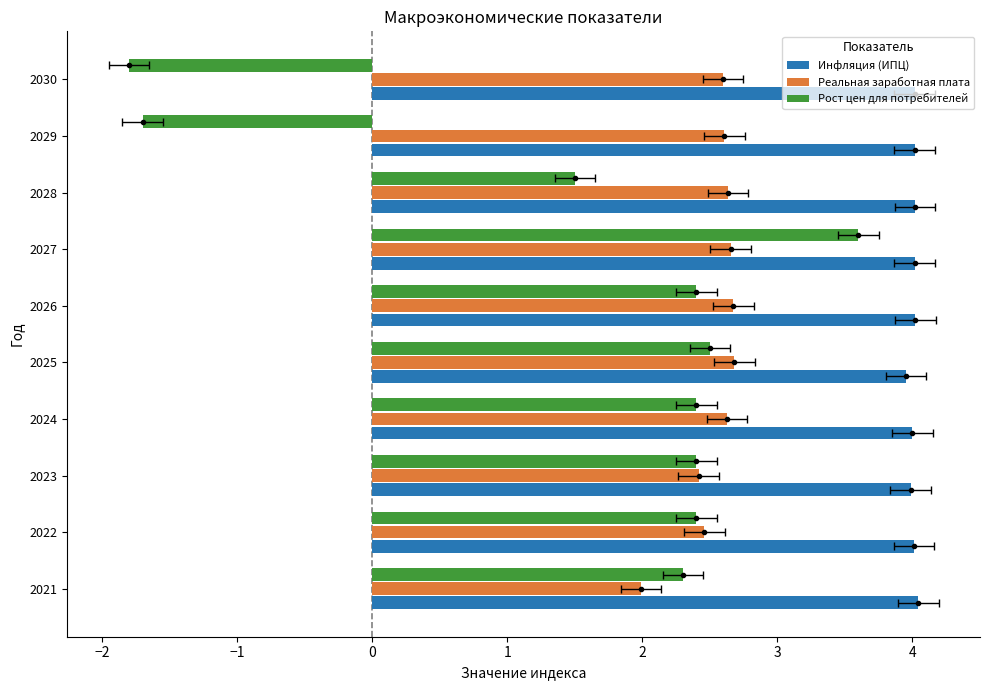

What is the approximate value of Инфляция (ИПЦ) at 2026?

4.0